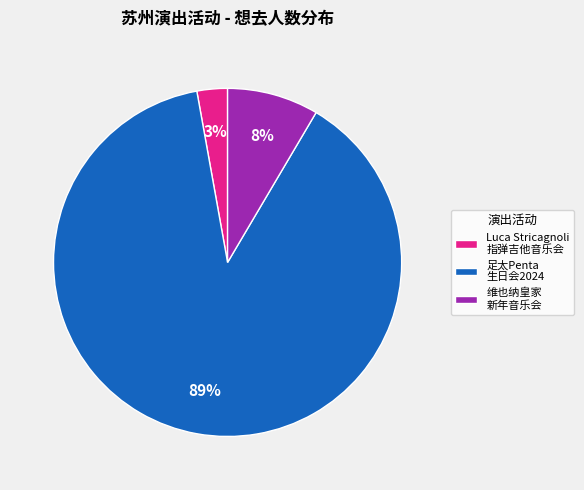

Which has a higher value, Luca Stricagnoli 指弹吉他音乐会 or 维也纳皇家 新年音乐会?

维也纳皇家 新年音乐会